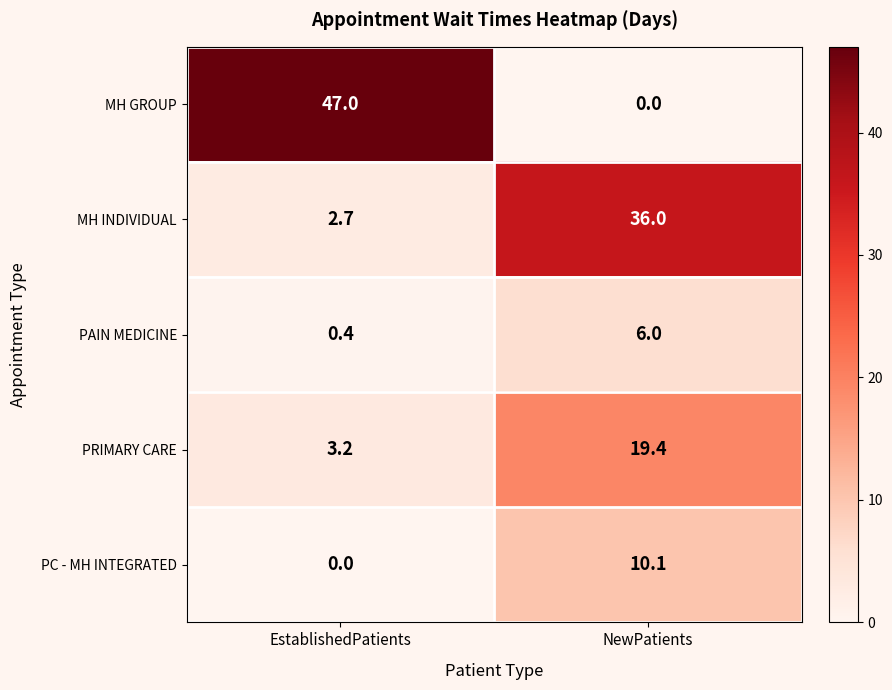

Rank the series by their maximum value, from lowest to highest.

PAIN MEDICINE, PC - MH INTEGRATED, PRIMARY CARE, MH INDIVIDUAL, MH GROUP